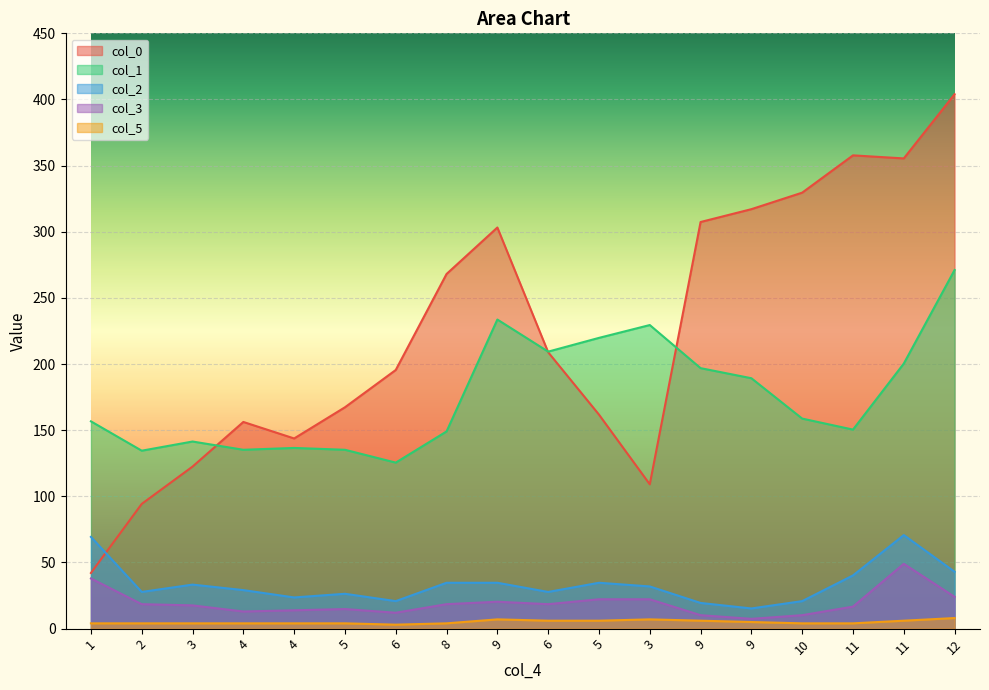

At how many categories does at least one series exceed 55?

18